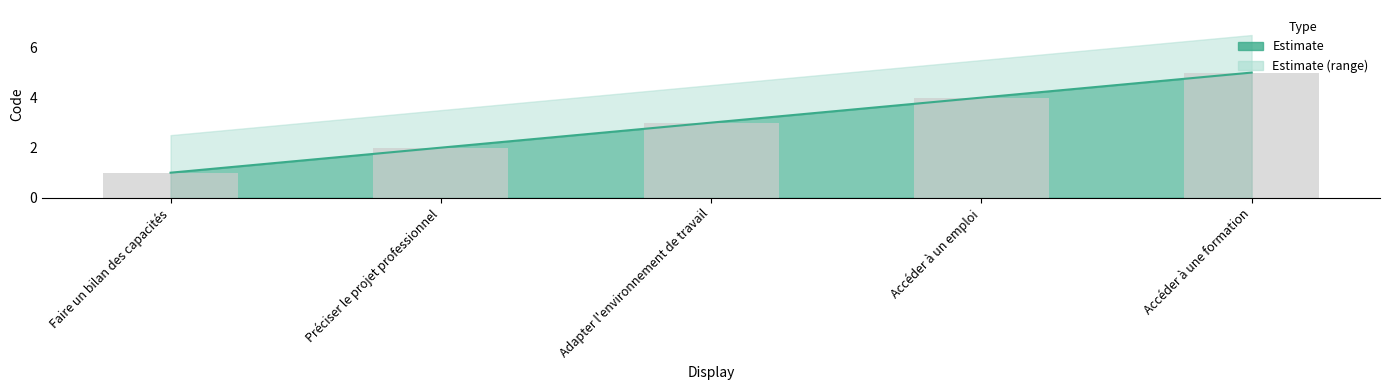

Where is the data nearest to the value 3?

Adapter l'environnement de travail